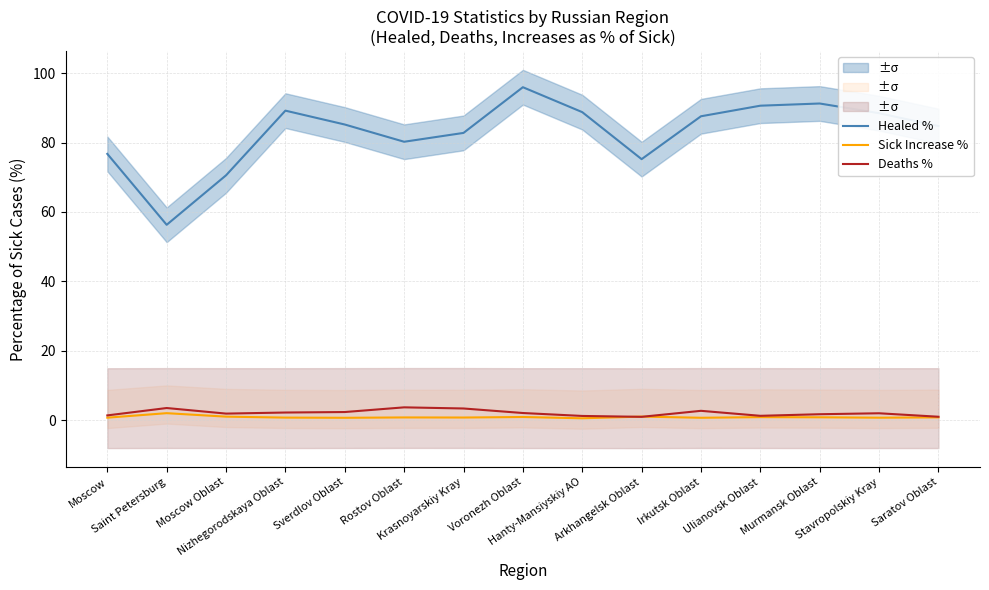

At which category is the sum across all series the highest?

Voronezh Oblast